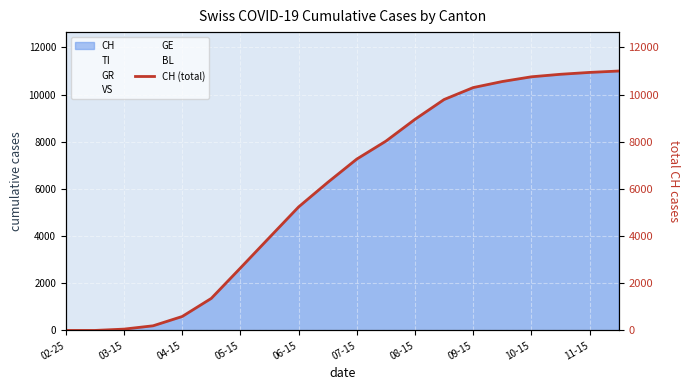

What is the difference between the maximum and minimum values?

11000